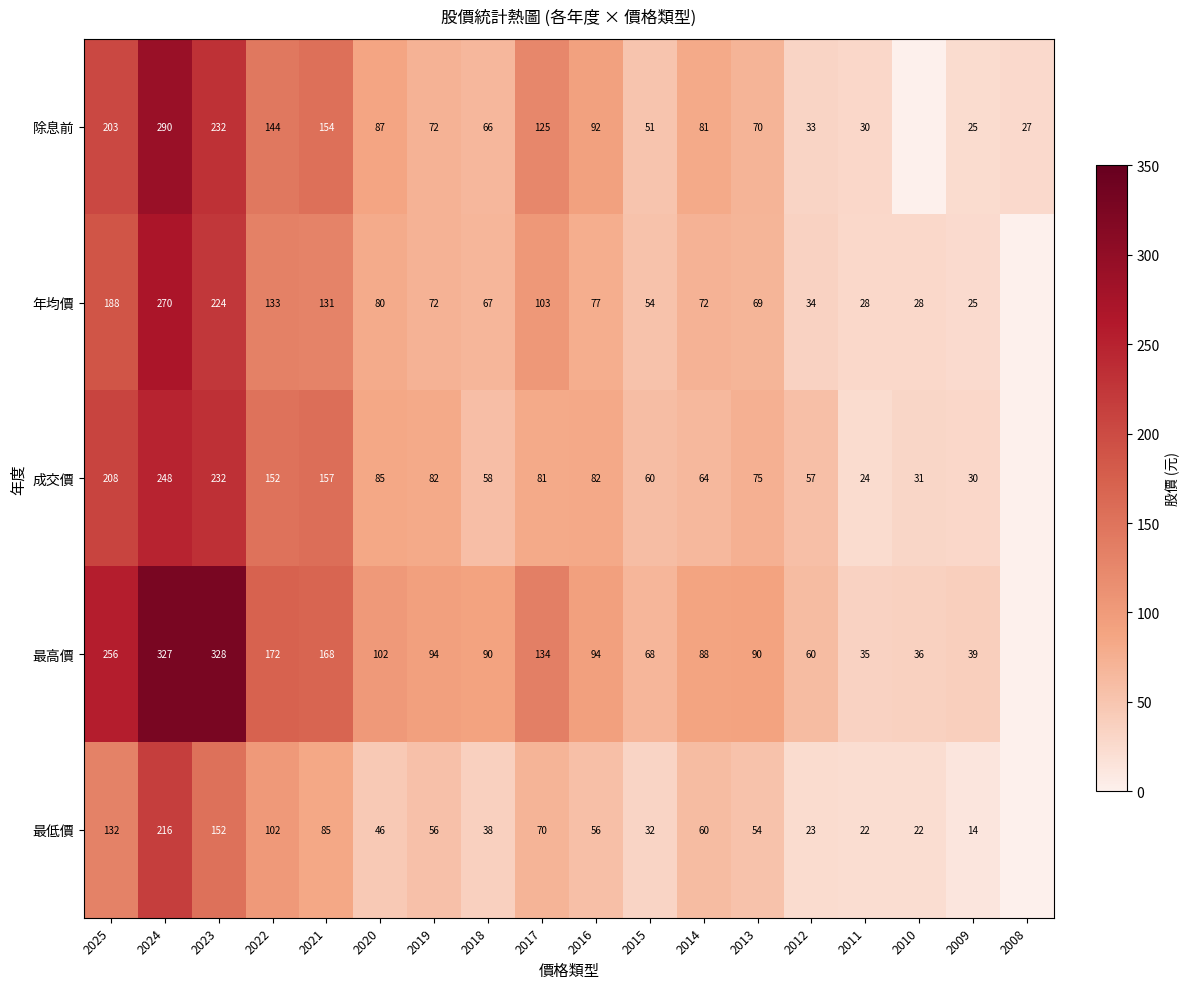

The value of 成交價 at 2011 is 24. True or false?

True